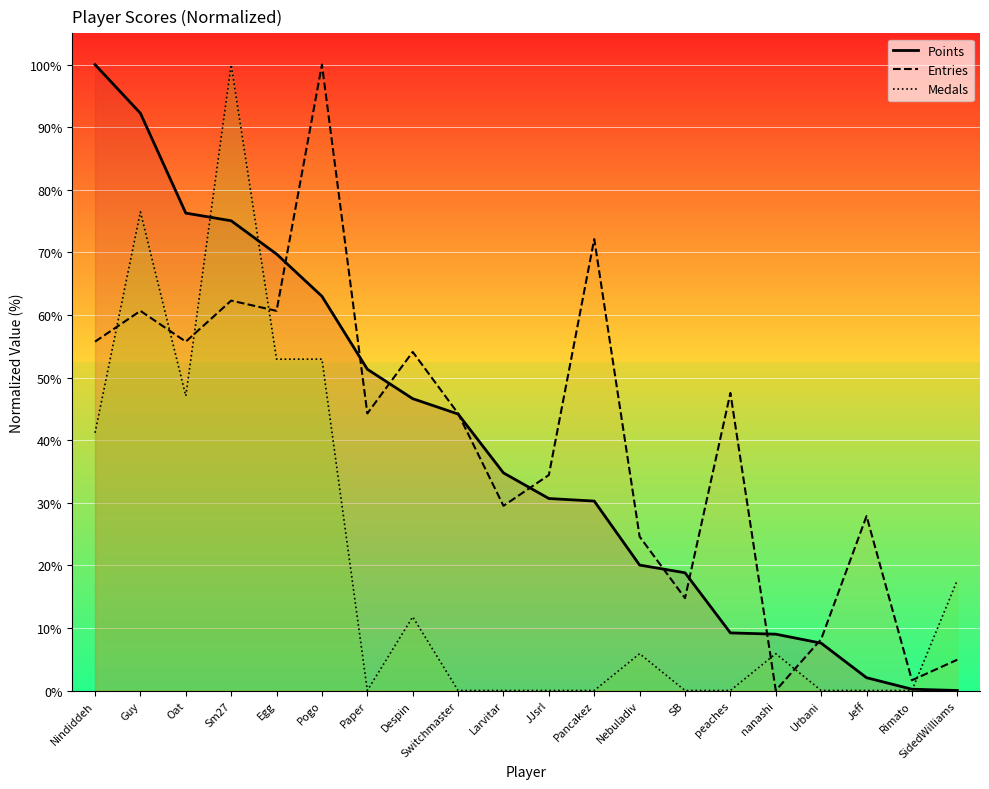

Which series has the widest spread of values?

Points